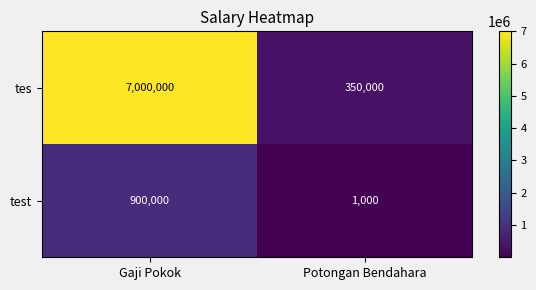

What is the average value of the test series?

450500